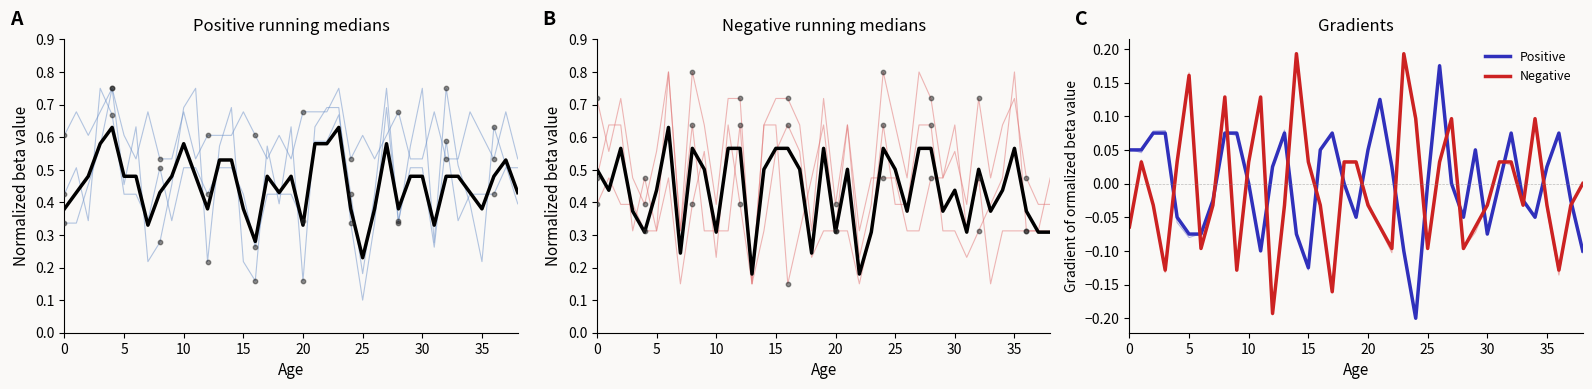

At which category is the sum across all series the highest?

4